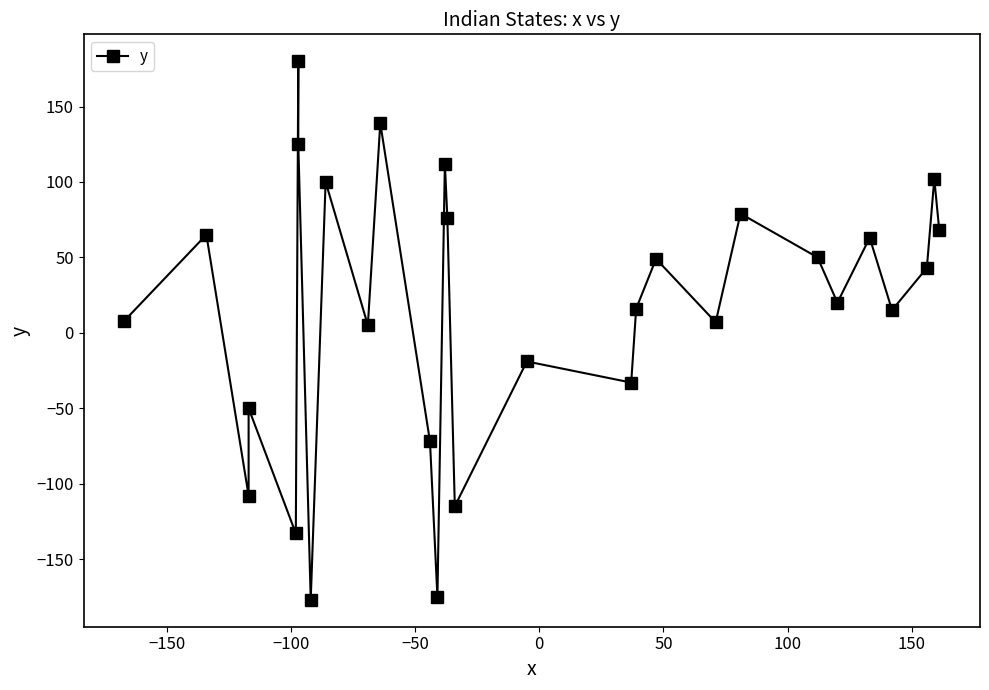

How many data points are less than 20?

14